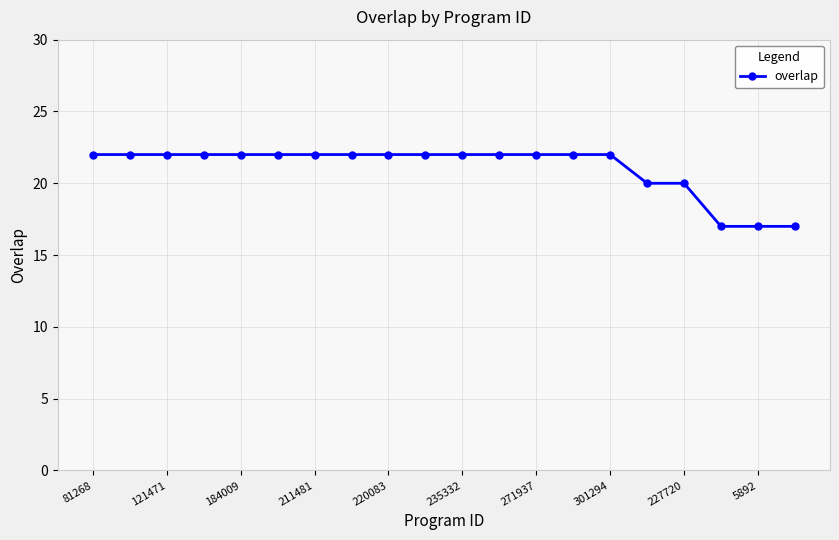

Reading left to right, extract all data points from this chart.

22	22	22	22	22	22	22	22	22	22	22	22	22	22	22	20	20	17	17	17